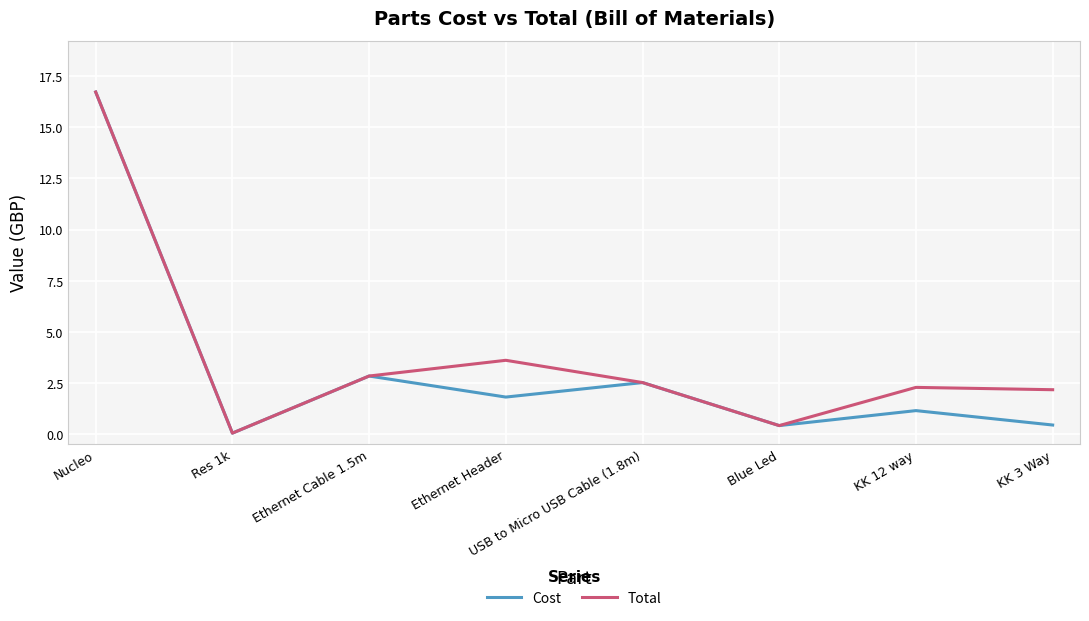

The value of Total at Ethernet Cable 1.5m is 4.7. True or false?

False